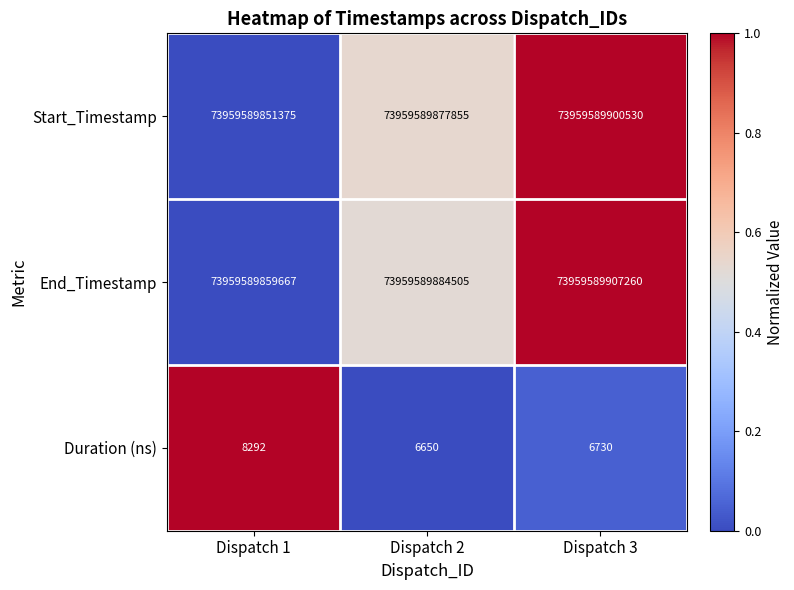

True or false: Start_Timestamp has a value of 73959589877855 at Dispatch 2.

True